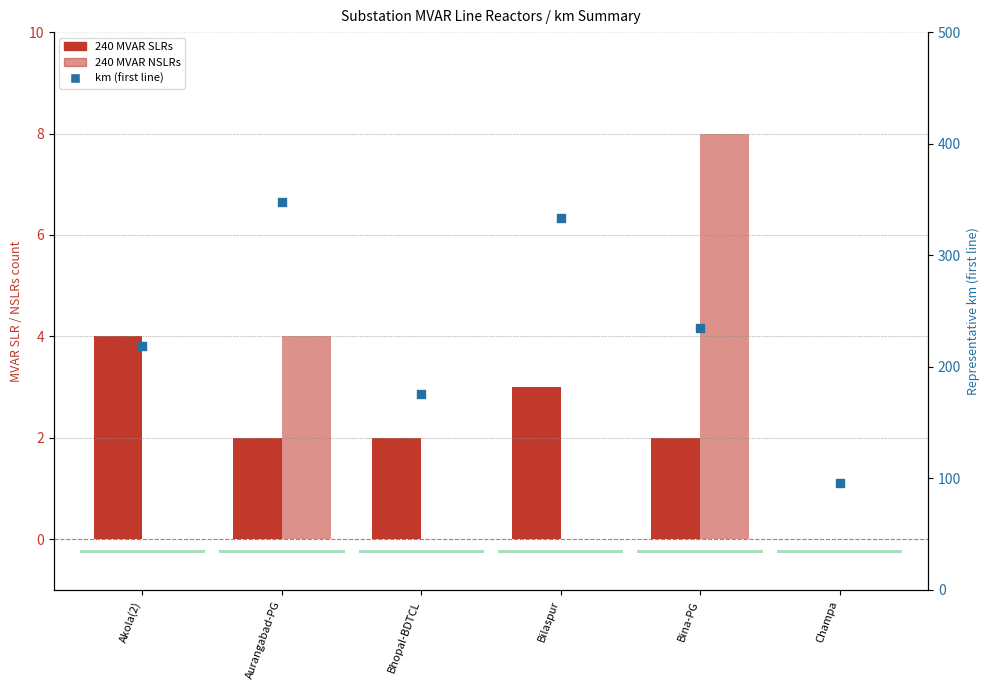

Is the value of 240 MVAR SLRs at Champa greater than the value of 240 MVAR NSLRs at Bina-PG?

No